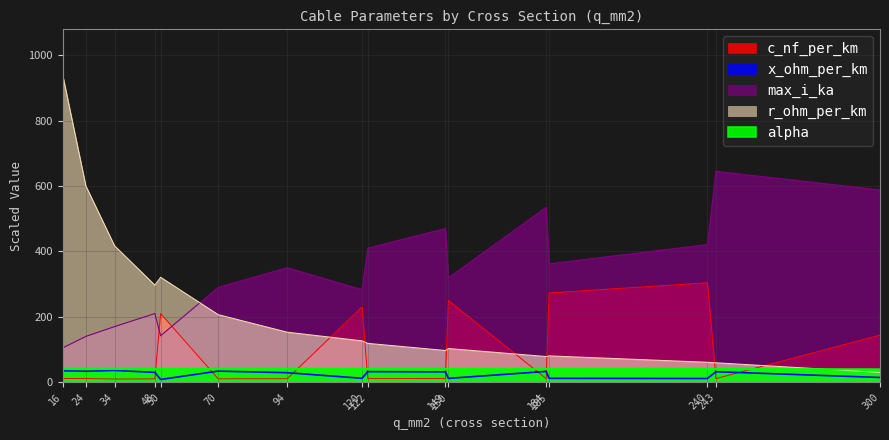

Rank the series by their maximum value, from highest to lowest.

r_ohm_per_km, max_i_ka, c_nf_per_km, alpha, x_ohm_per_km